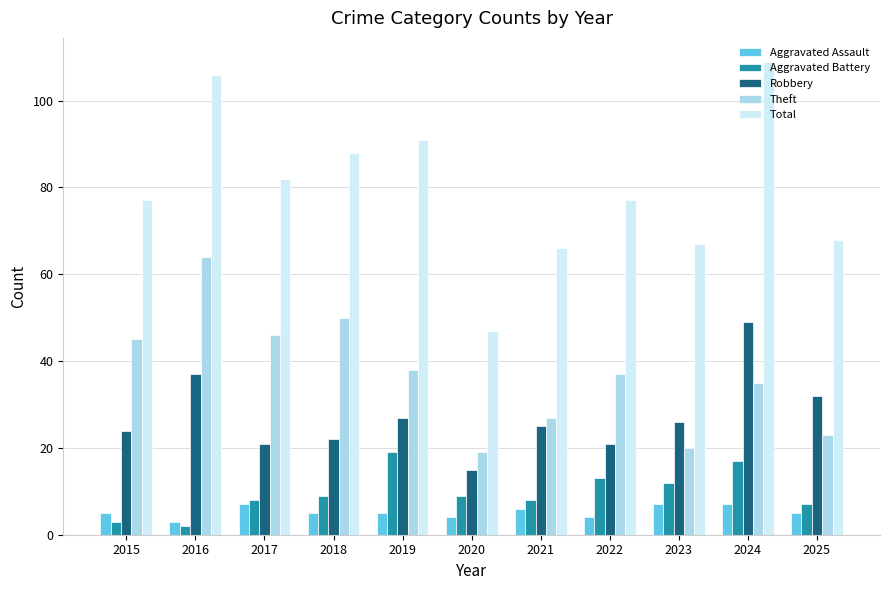

The value of Total at 2021 is 46. True or false?

False